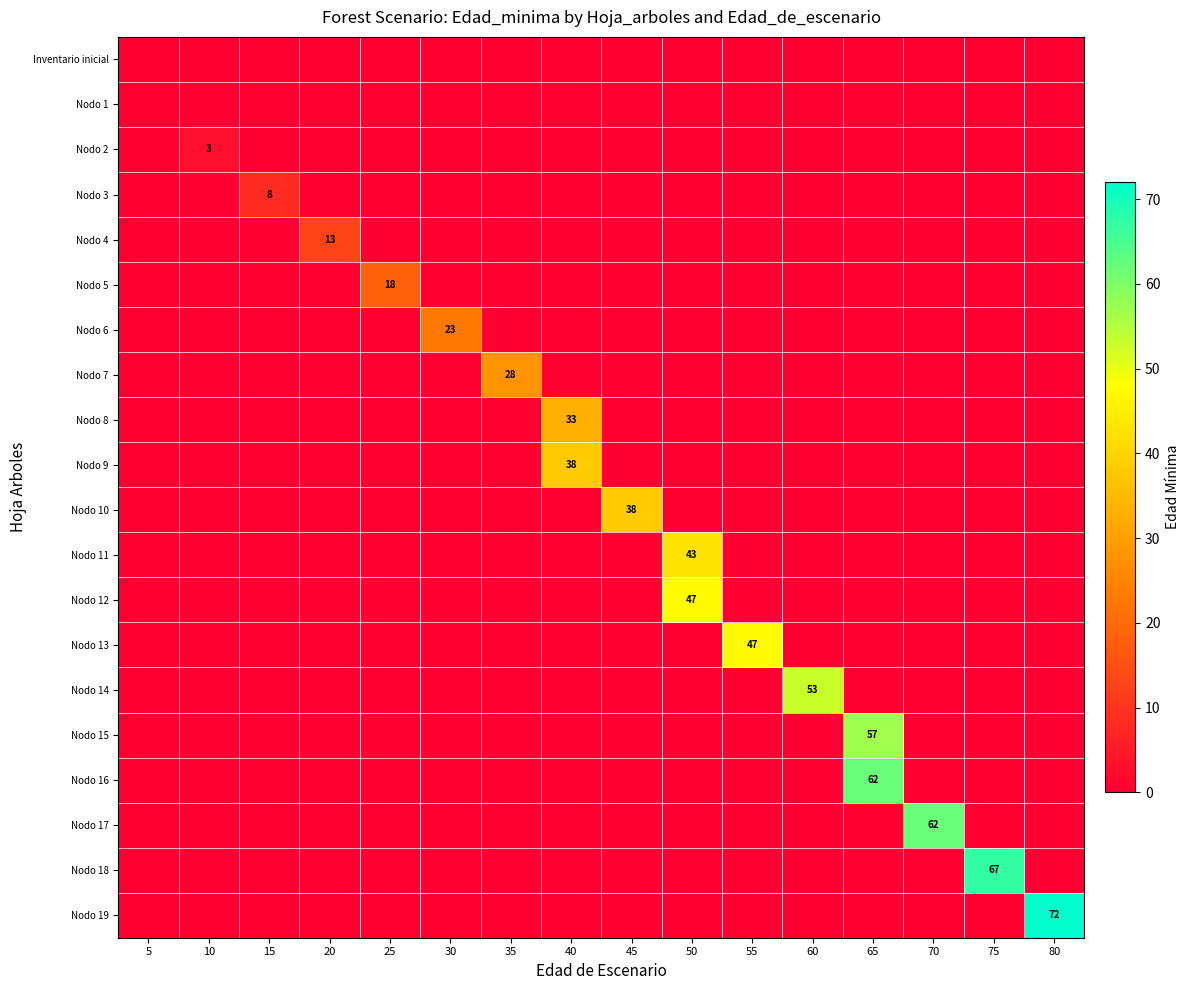

How many values in the Nodo 10 series exceed 0?

1